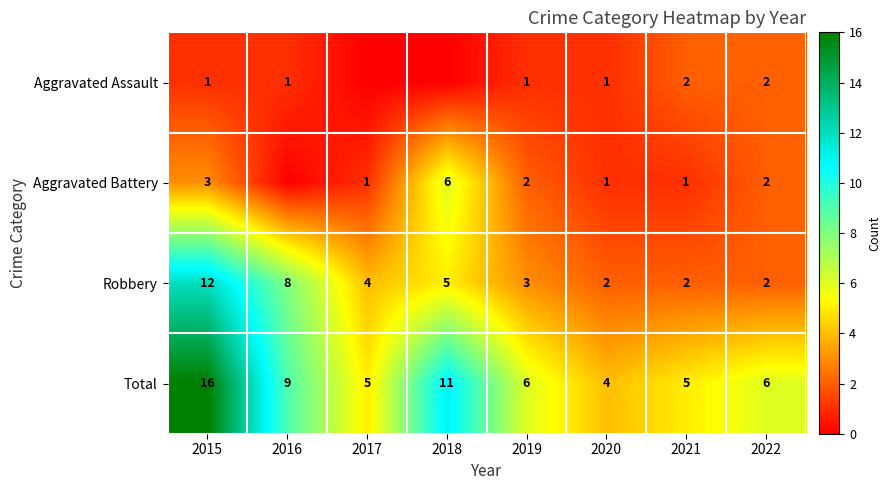

Count the Robbery values in the range 2 to 8.

7